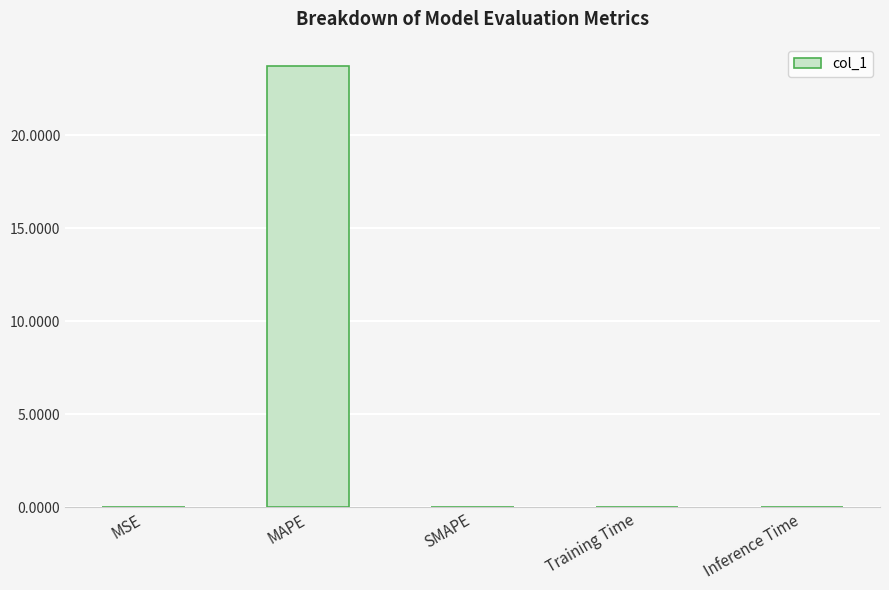

The chart shows a value of 0.0 at MSE. True or false?

True